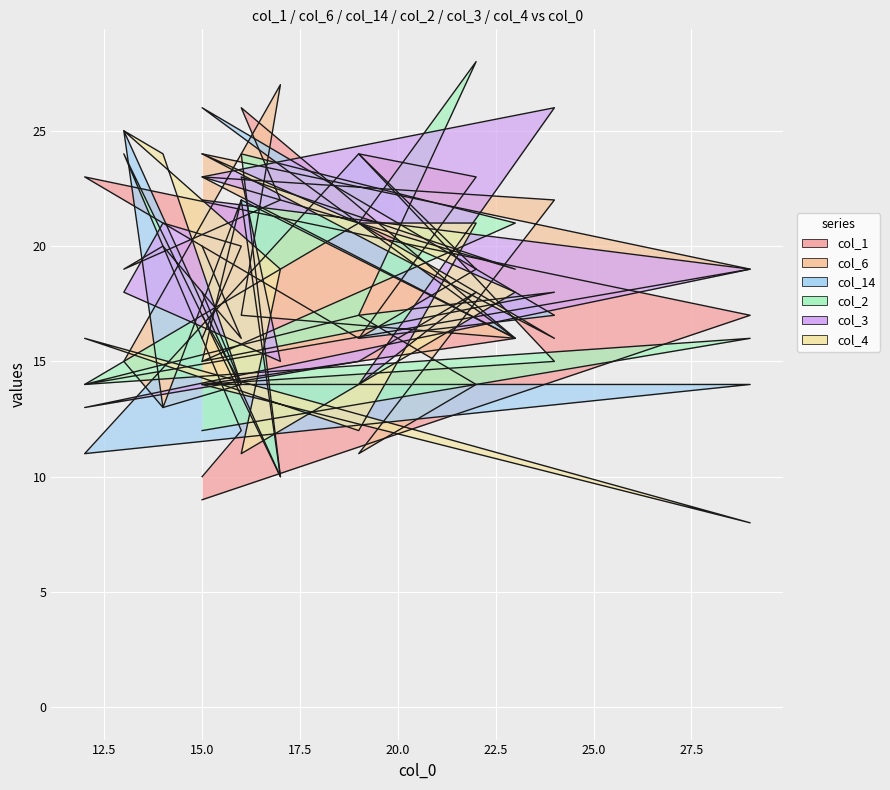

Where do col_1 and col_6 first cross each other?

12.5 and 15.0